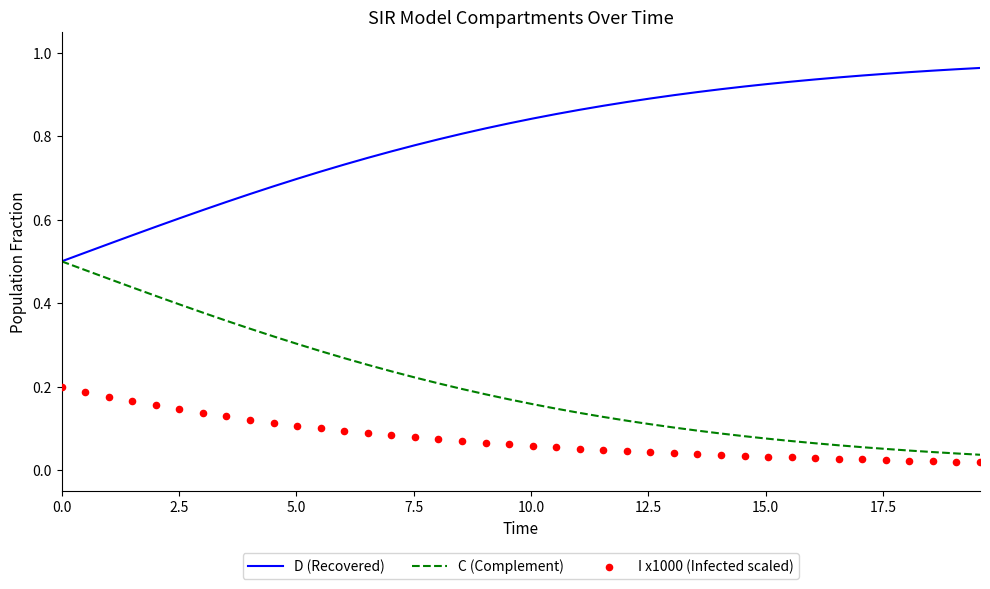

Which series has the largest Y range (max minus min)?

C (Complement)